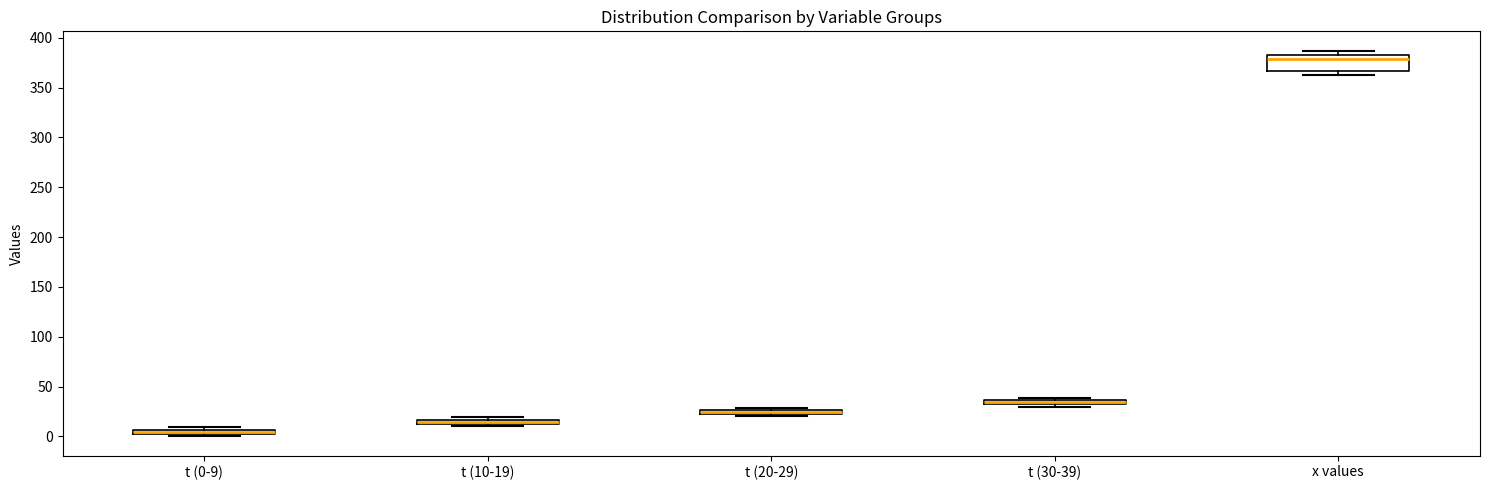

Where is the lower edge of the box for t (20-29) on the y-axis? The values are not printed on the chart, so give them approximately, as read against the axis.

20